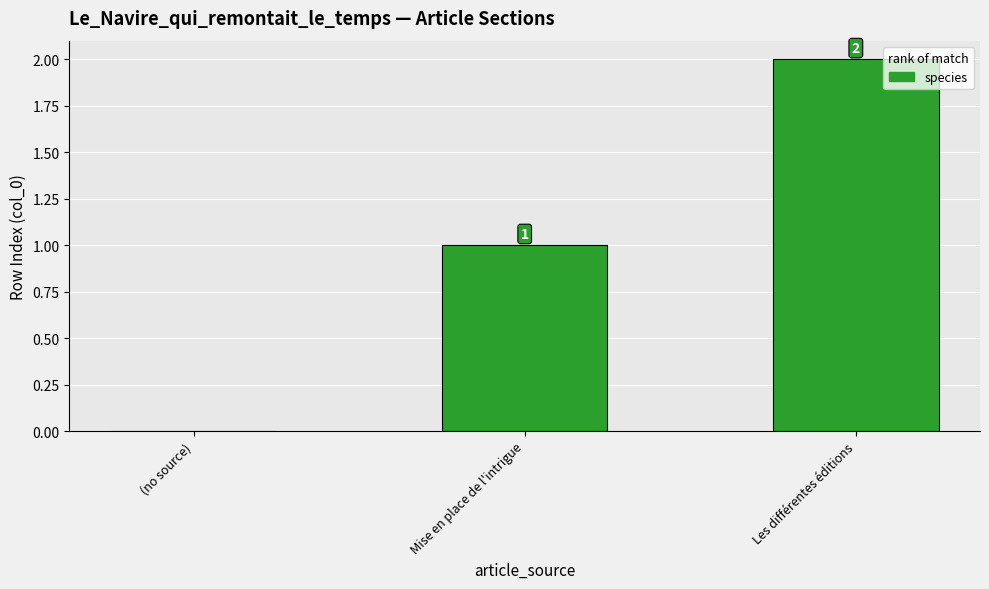

What is the average value?

1